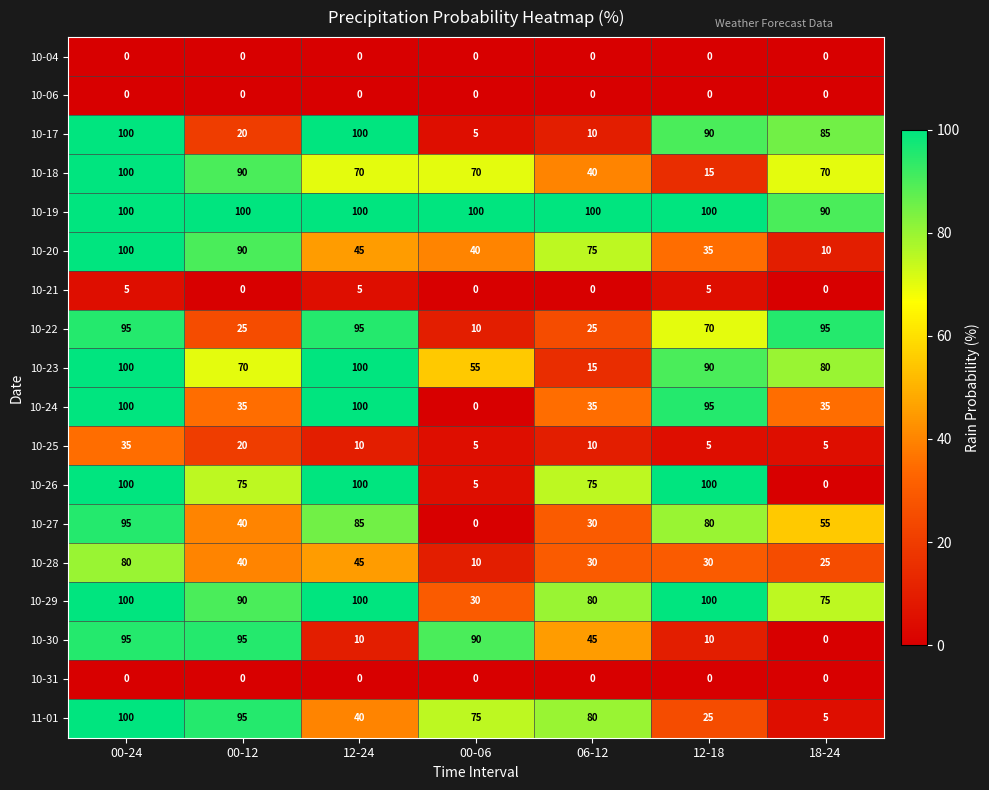

What is the total value across all series at 12-24?

1005